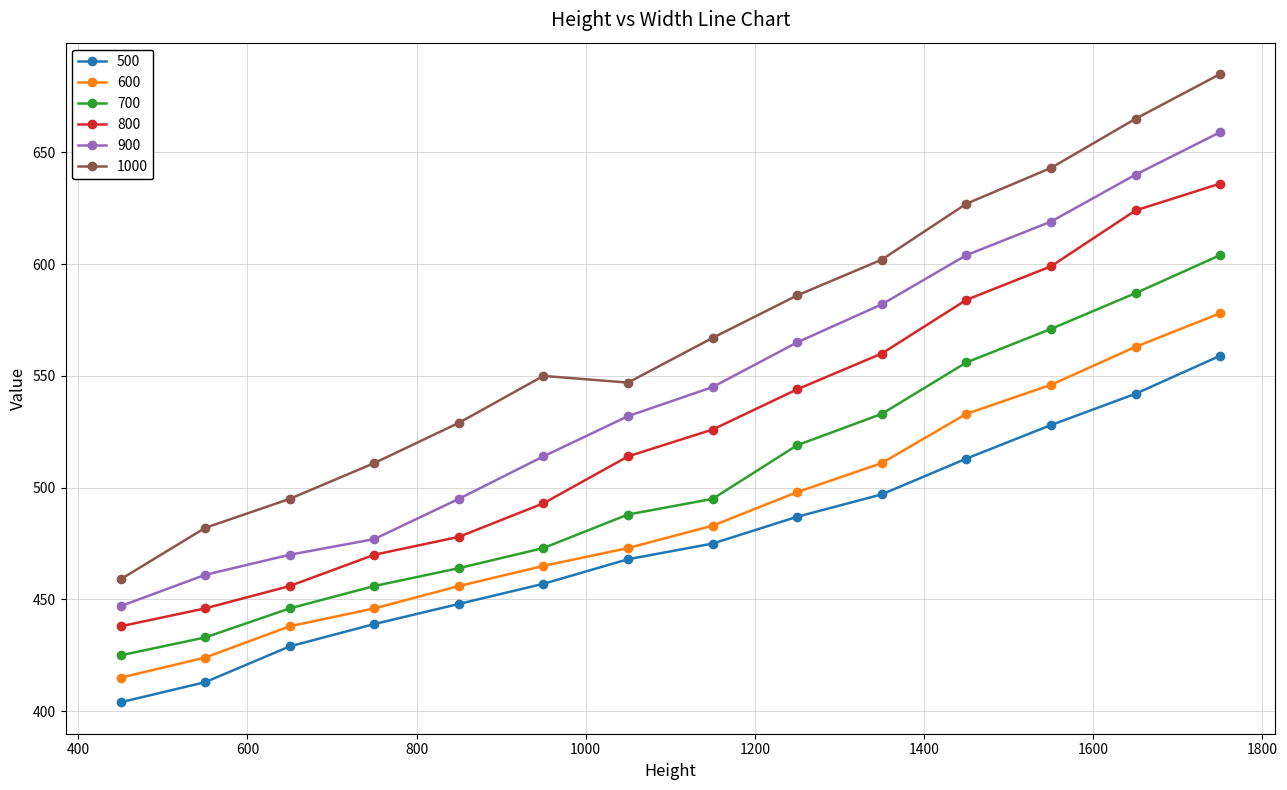

Reading left to right, list all the values displayed in this chart.

500: 404	413	429	439	448	457	468	475	487	497	513	528	542	559
600: 415	424	438	446	456	465	473	483	498	511	533	546	563	578
700: 425	433	446	456	464	473	488	495	519	533	556	571	587	604
800: 438	446	456	470	478	493	514	526	544	560	584	599	624	636
900: 447	461	470	477	495	514	532	545	565	582	604	619	640	659
1000: 459	482	495	511	529	550	547	567	586	602	627	643	665	685